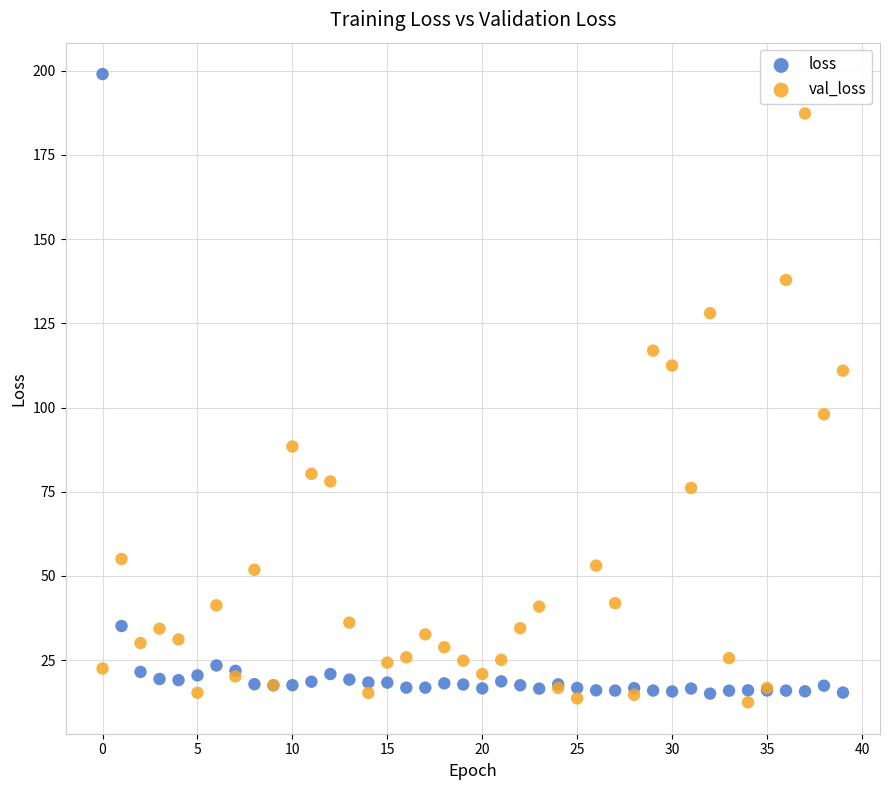

Which series has the largest Y range (max minus min)?

loss